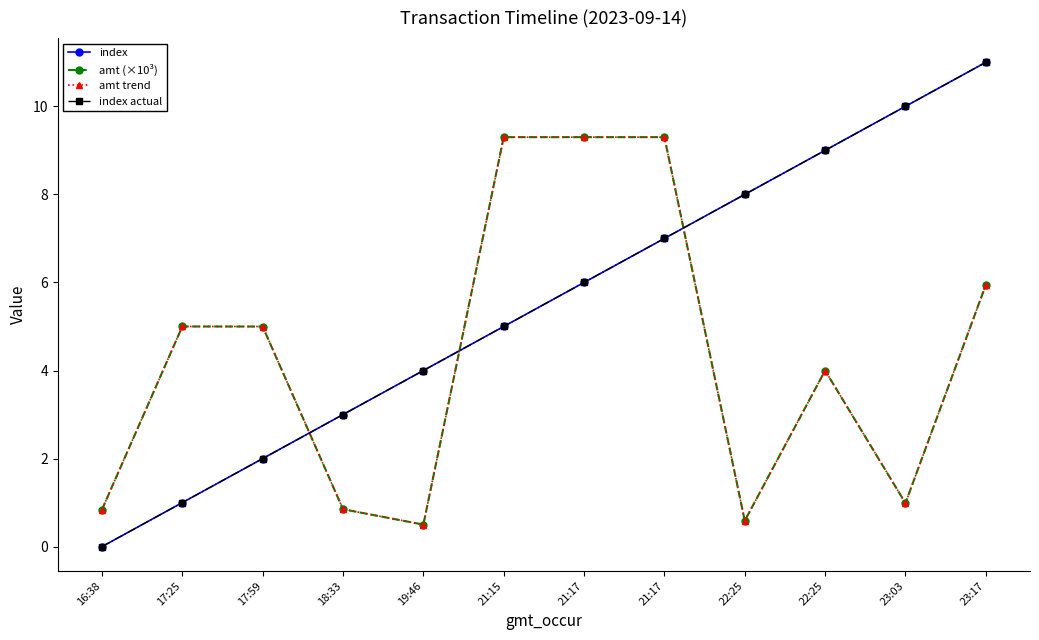

Is this an area chart (filled region under the line)?

No